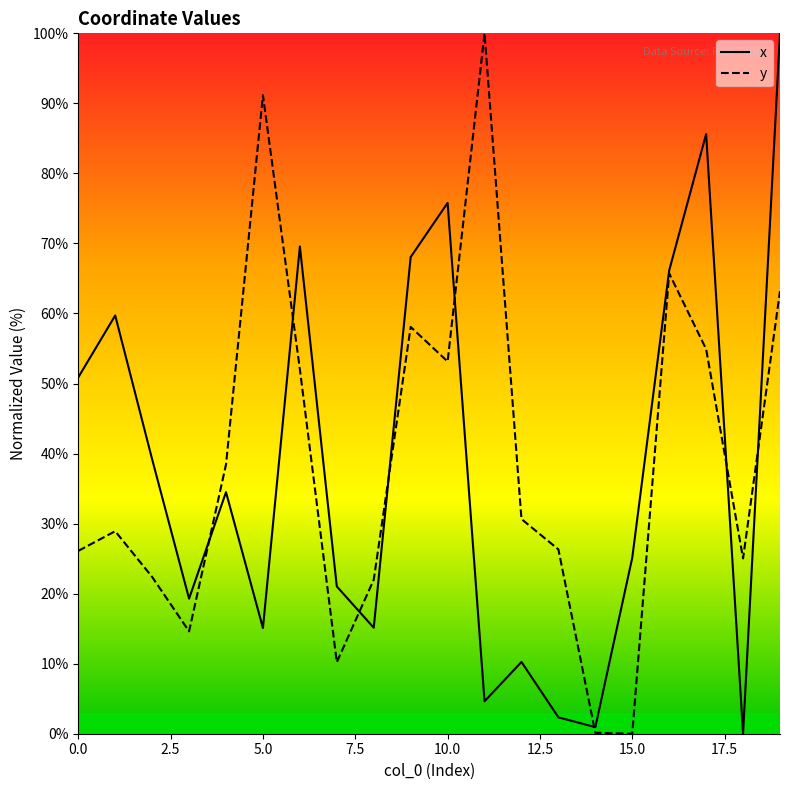

What is the maximum value for x?

100.0